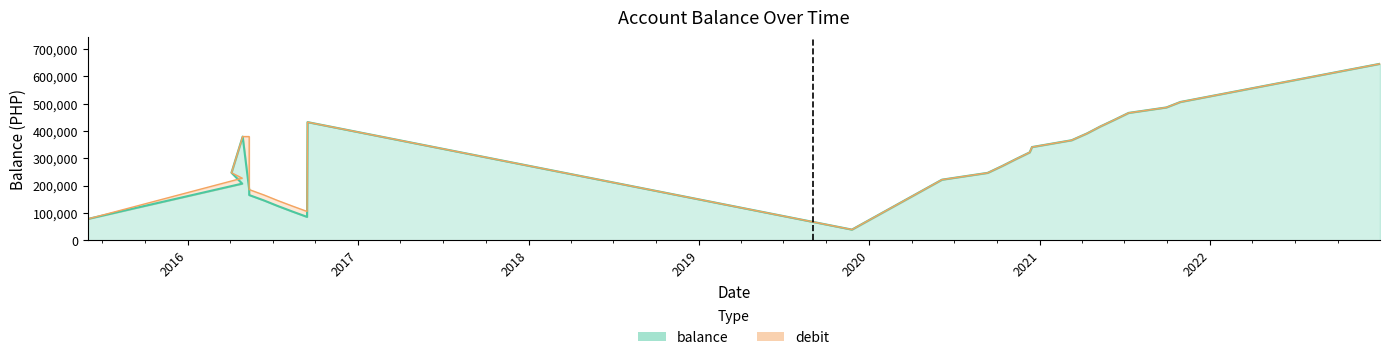

How many interior local valleys (lower than both neighbors) does the data have?

2